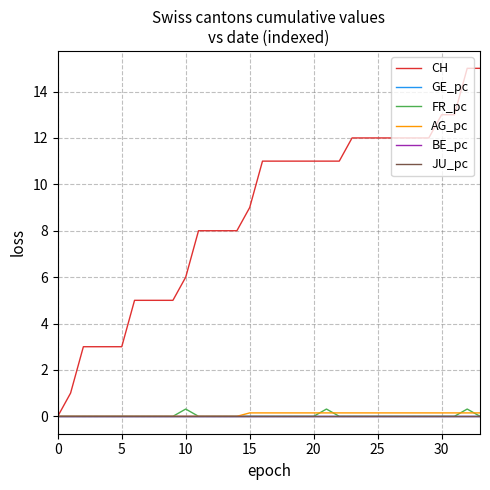

Does the chart have visible grid lines?

Yes